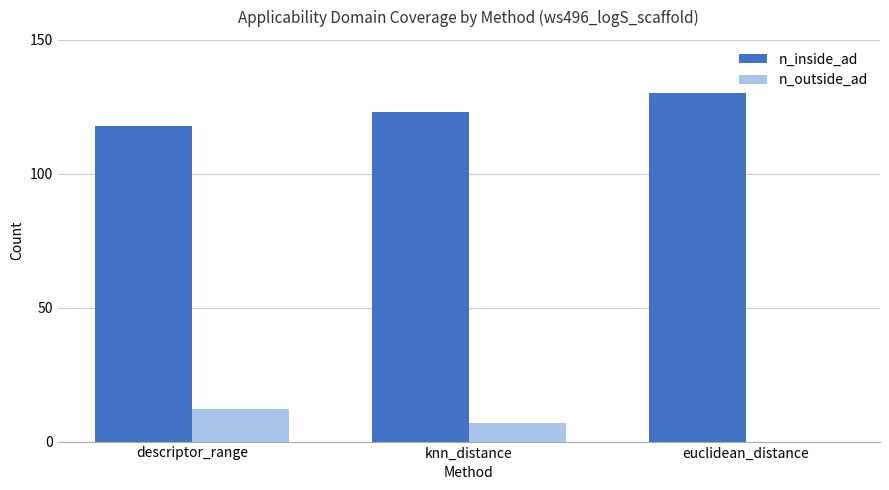

How many distinct data groups are displayed?

2